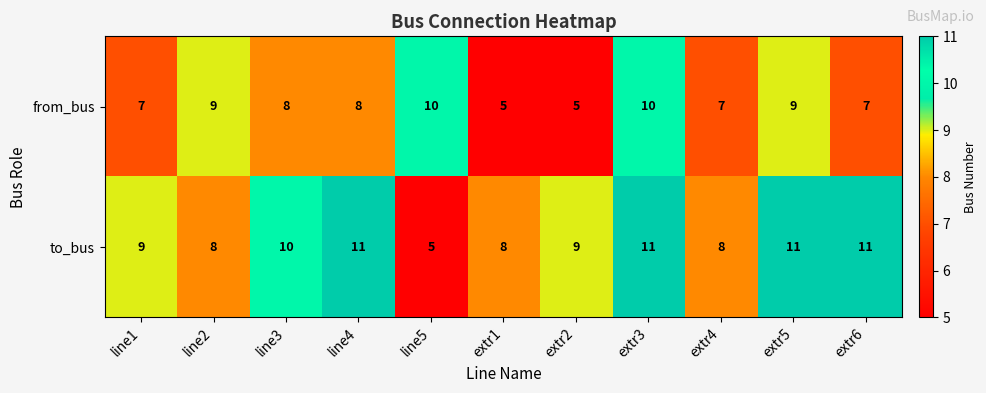

How many data points does each series have?

11